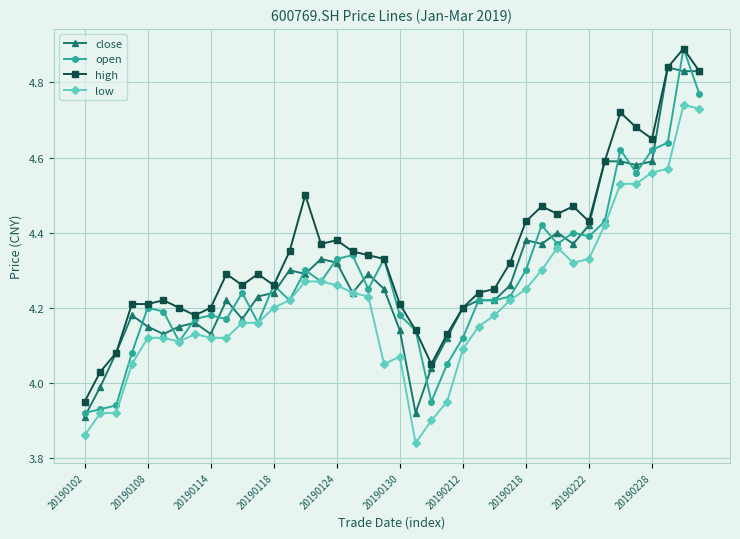

Which series has the largest total across all categories?

high